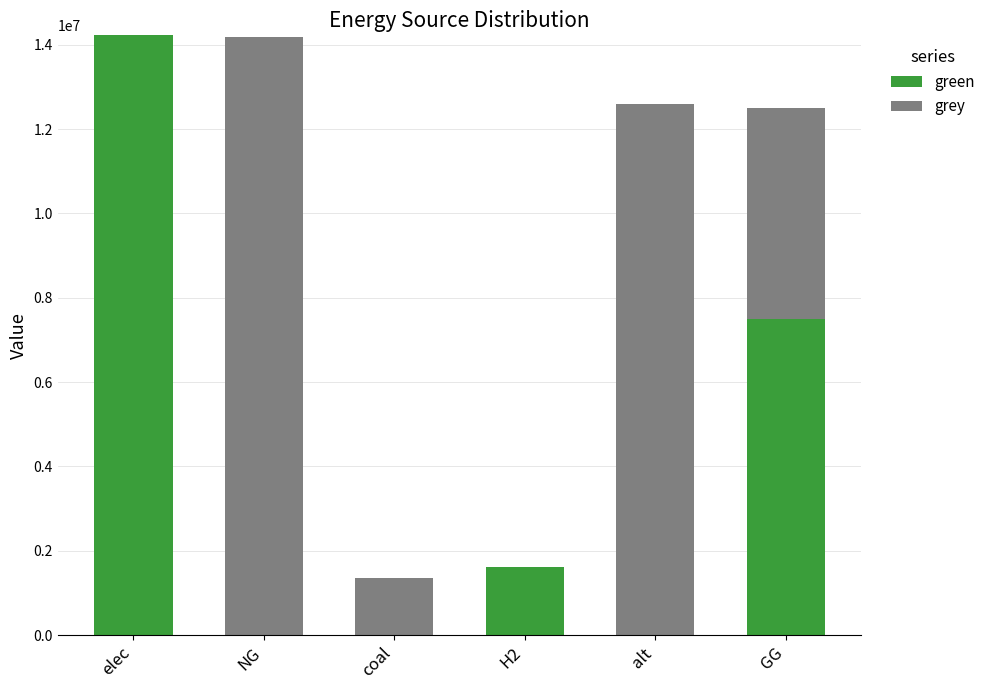

True or false: green has a value of 0.0 at coal.

True